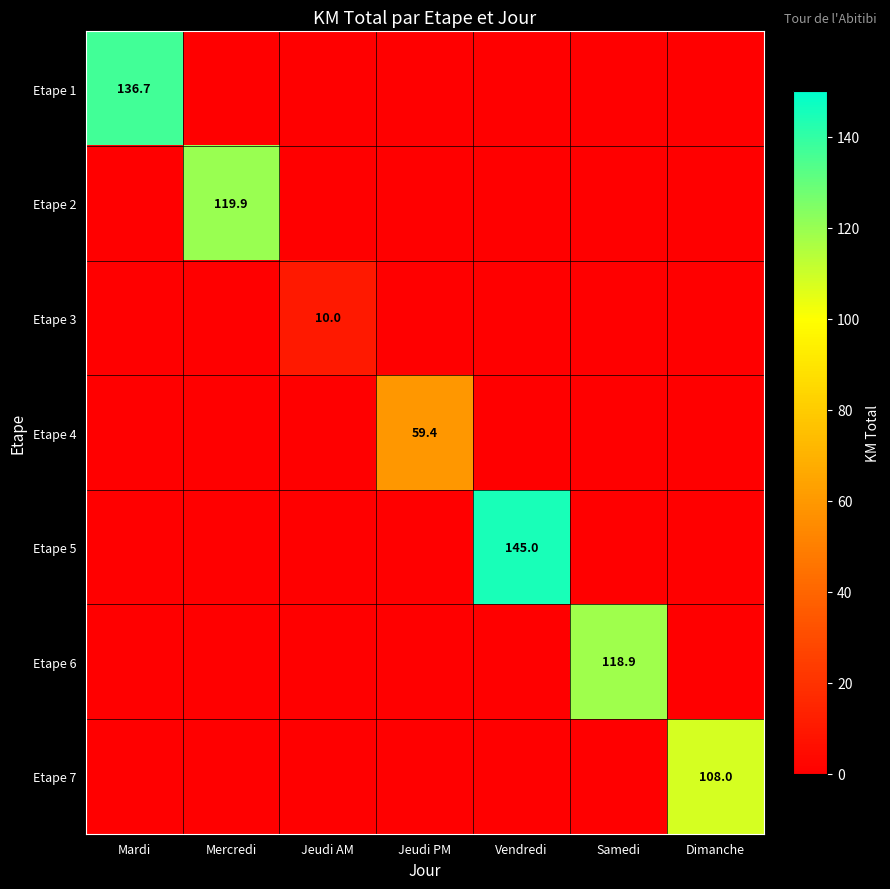

The value of Etape 1 at Mardi is 38.2. True or false?

False